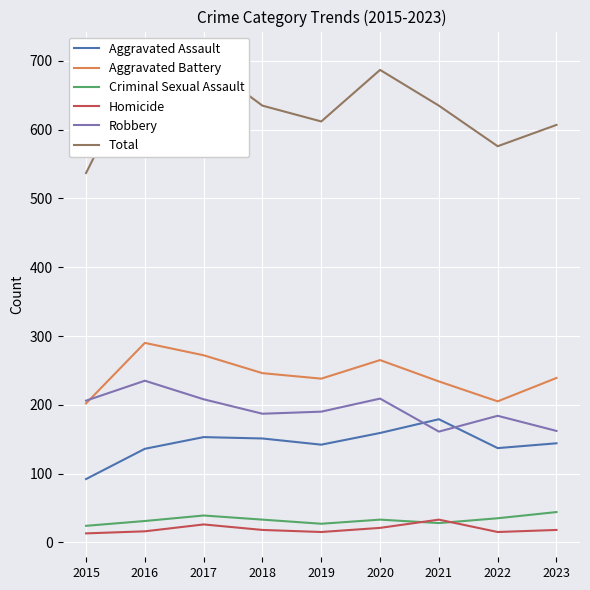

What are all the series names shown in the legend?

Aggravated Assault, Aggravated Battery, Criminal Sexual Assault, Homicide, Robbery, Total